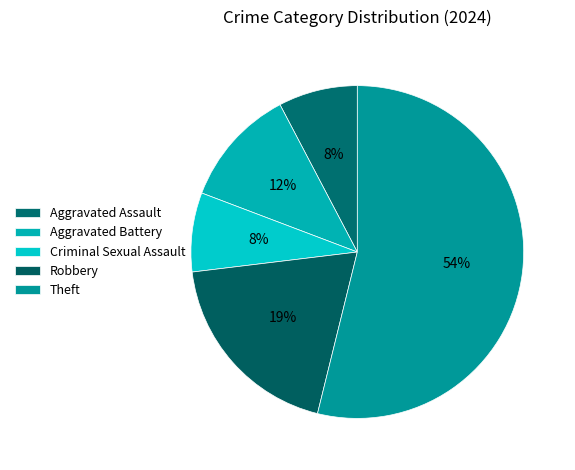

How many segments does this pie chart have?

5